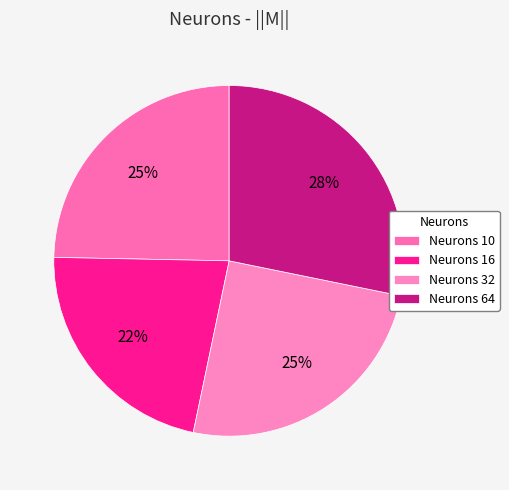

To the nearest percent, what is the difference between the largest and smallest slice percentages?

6%